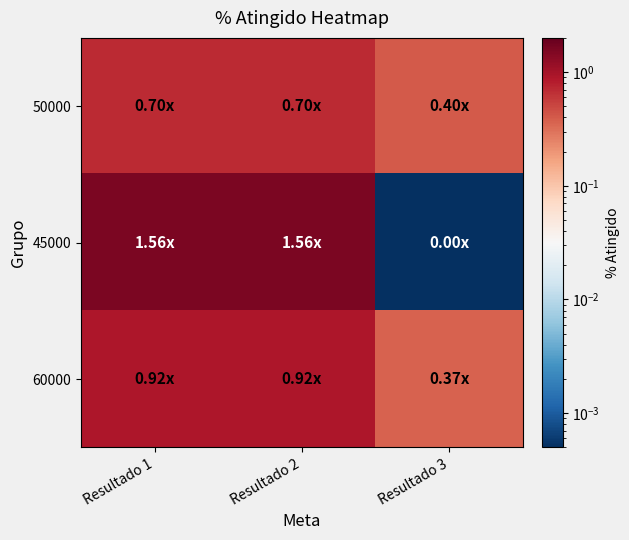

At which category is the sum across all series the highest?

Resultado 1